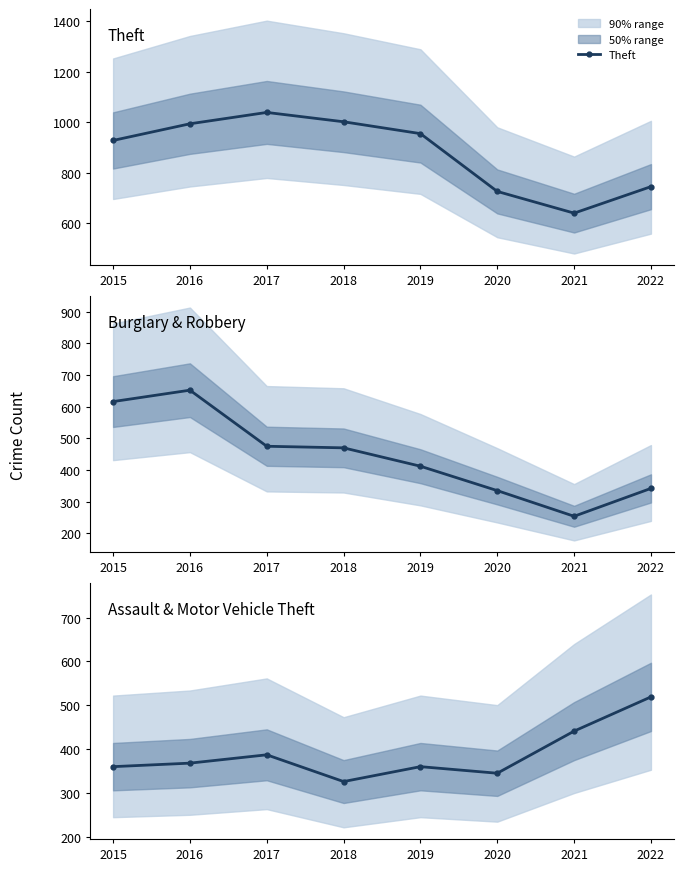

What is the average value of the Theft series?

879